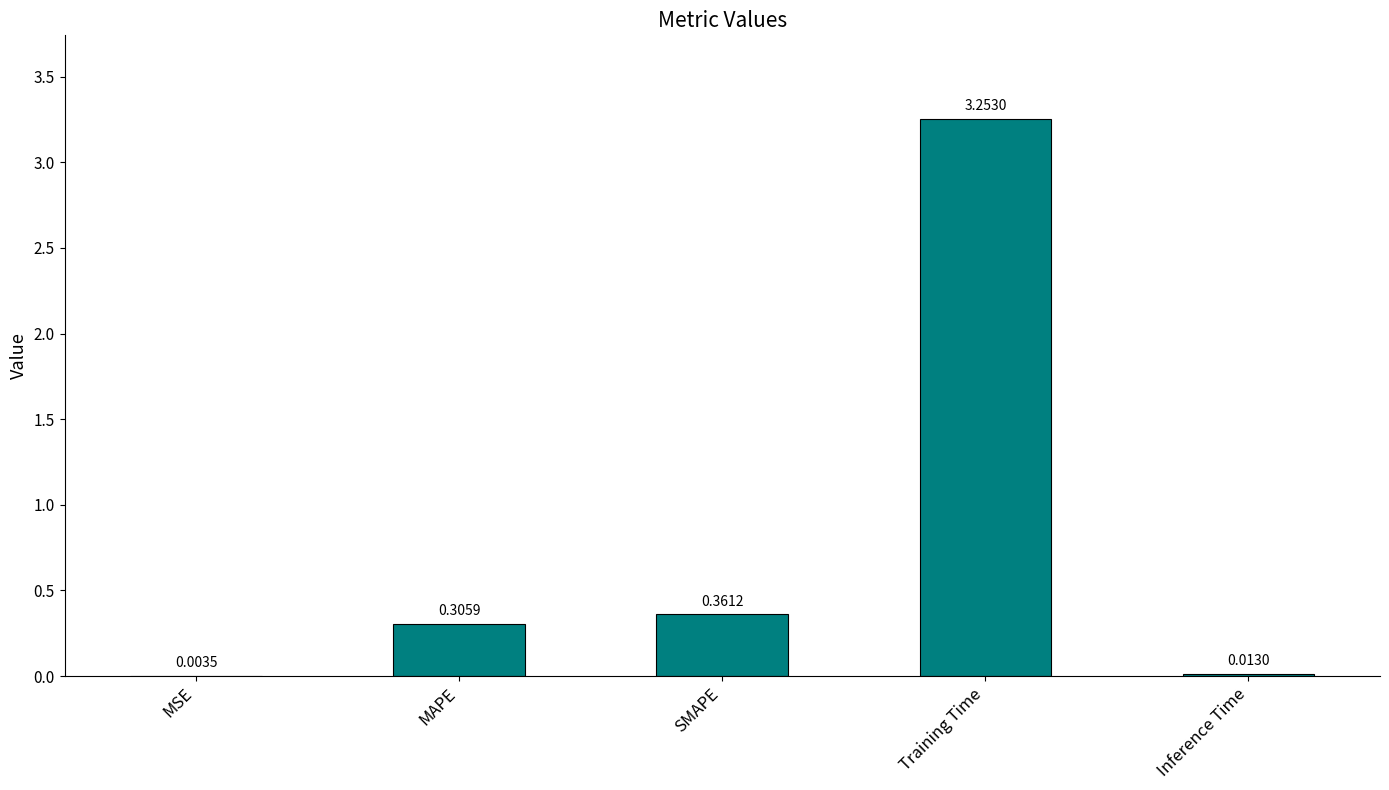

What is the average value?

0.8